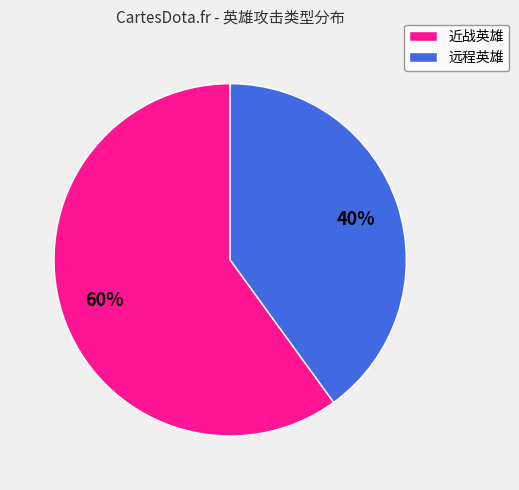

What is the ratio of the value at 远程英雄 to the value at 近战英雄?

0.7